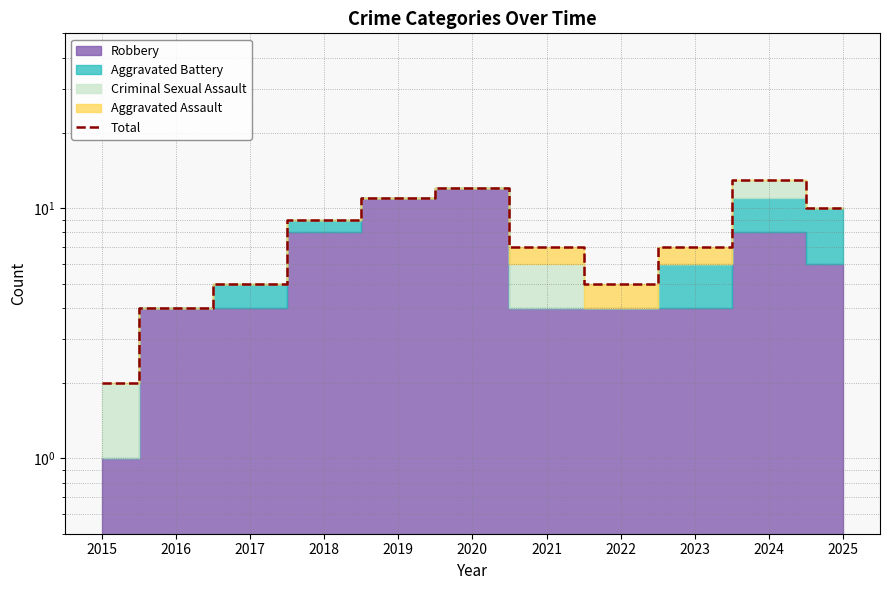

Reading left to right, list all the values displayed in this chart.

2	4	5	9	11	12	7	5	7	13	10